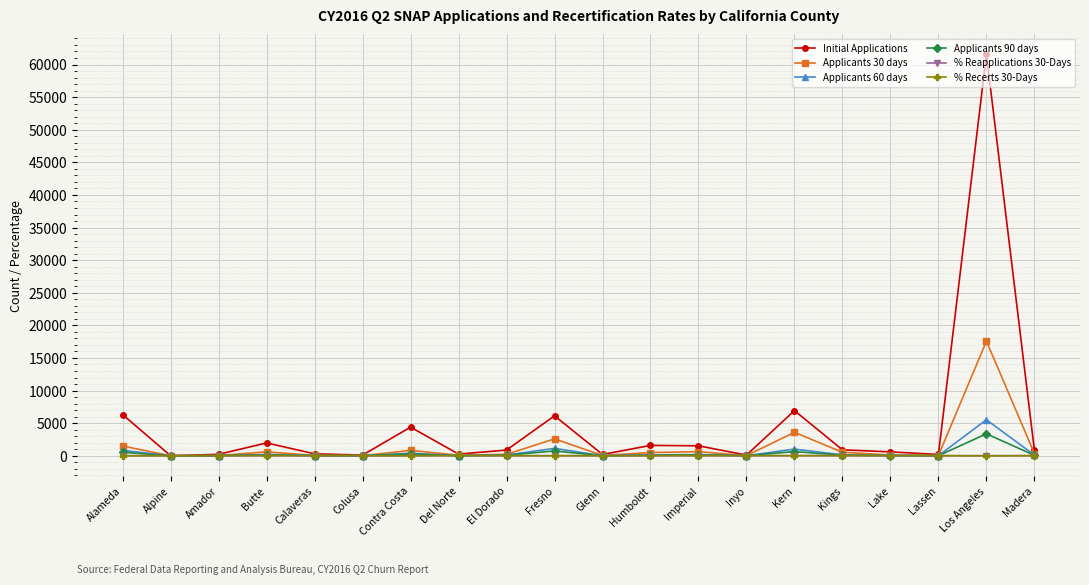

Which series has the largest total across all categories?

Initial Applications